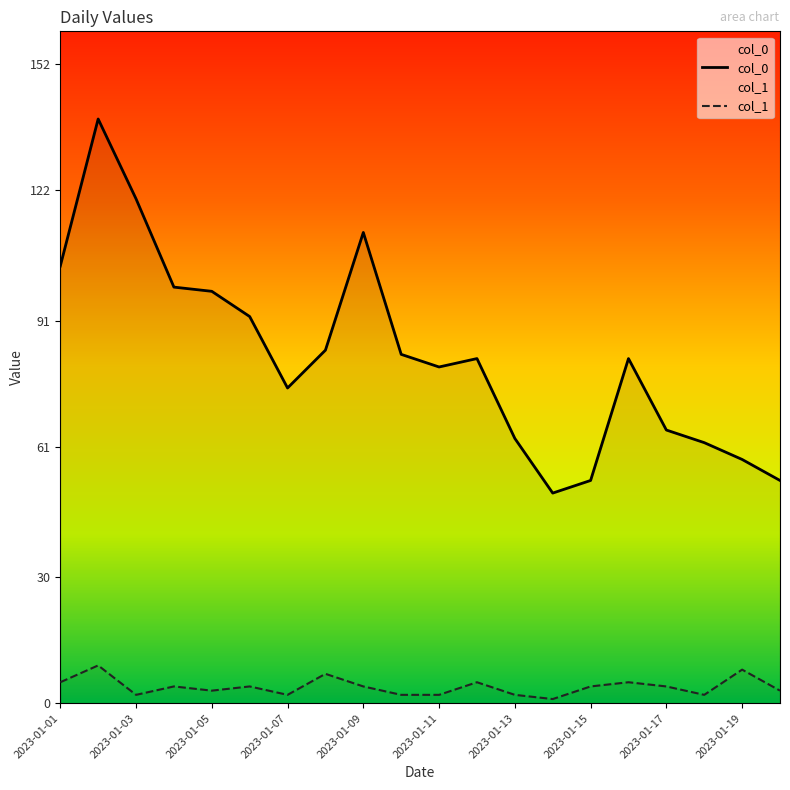

What is the total value across all series at 2023-01-19?

66